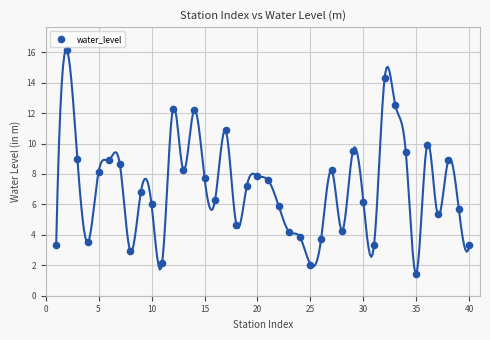

What is the range of X values (max minus min)?

39.0